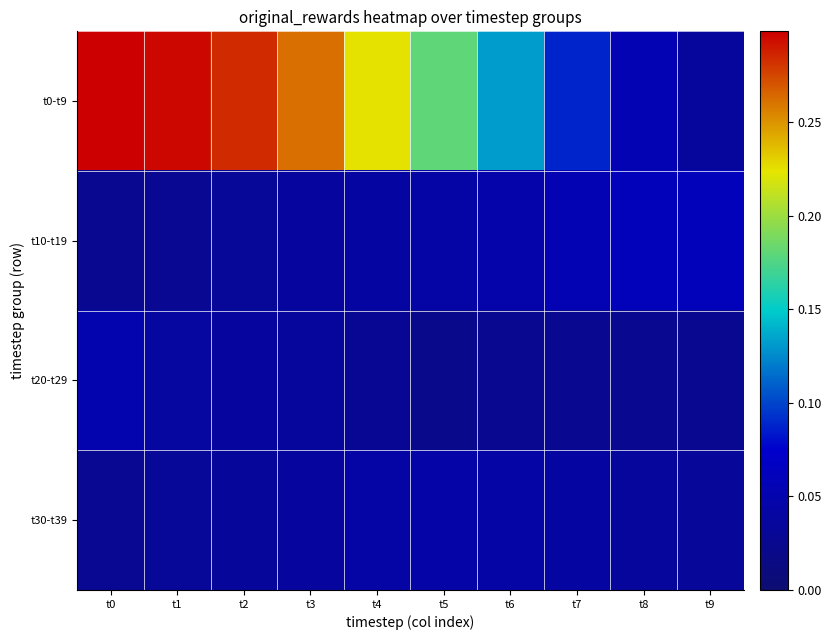

What is the total value across all series at t7?

0.2